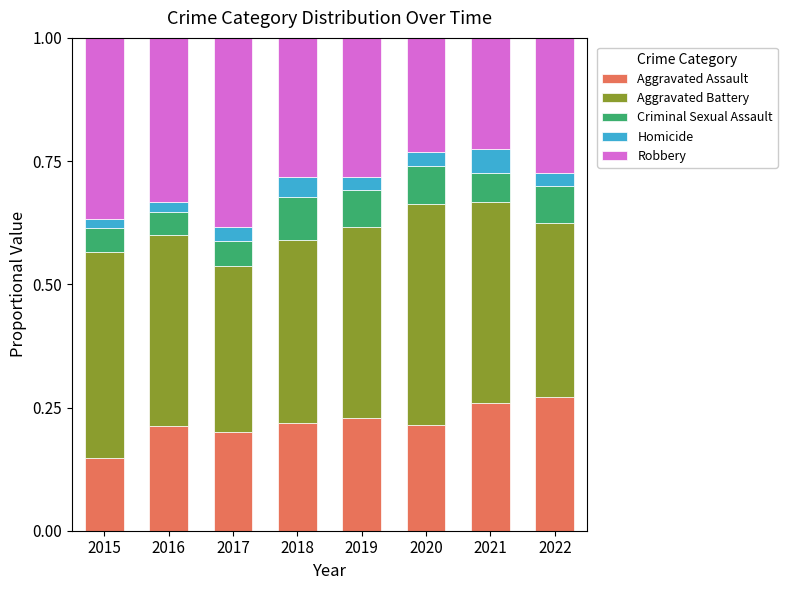

What are all the series names shown in the legend?

Aggravated Assault, Aggravated Battery, Criminal Sexual Assault, Homicide, Robbery